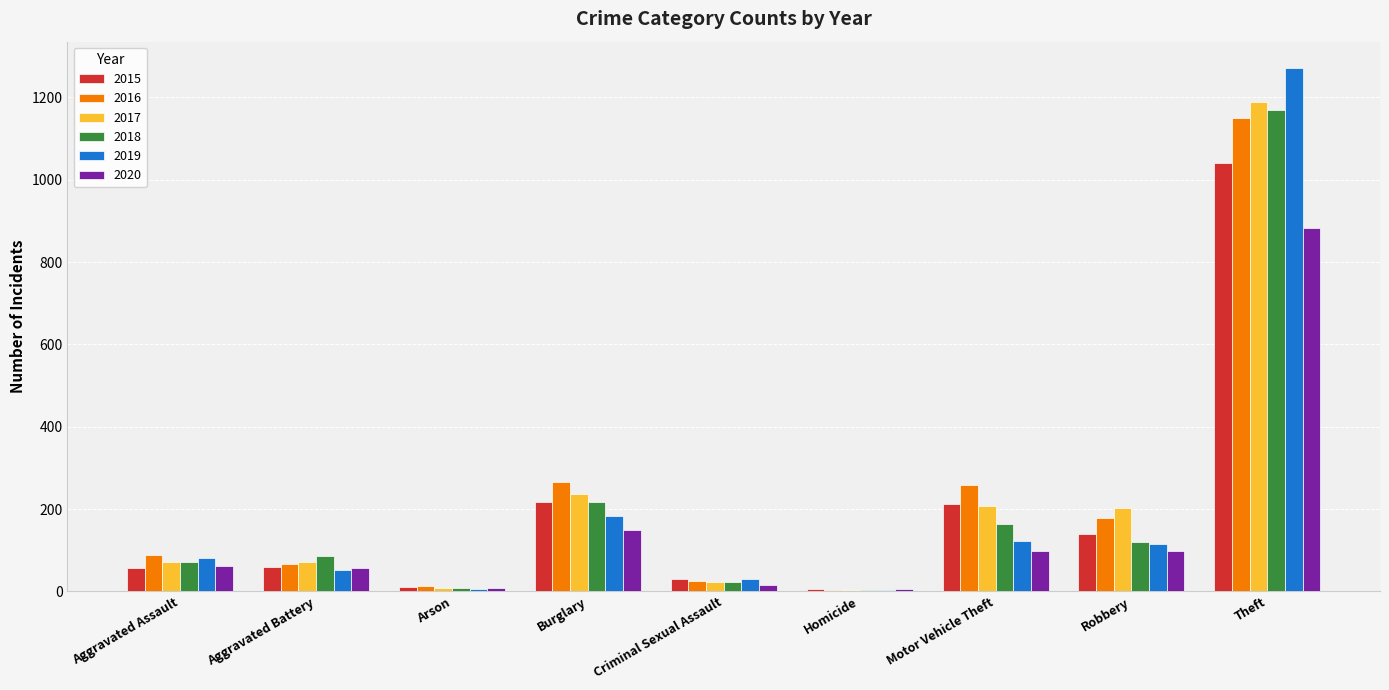

Which series has the largest range (max minus min)?

2019